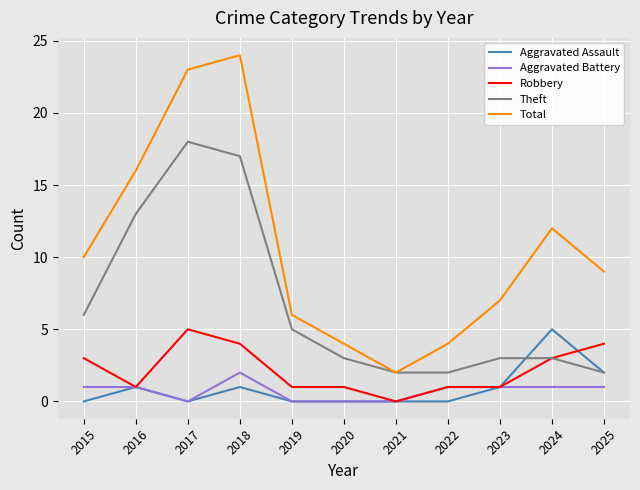

Is it true that Theft equals 3 at 2024?

True